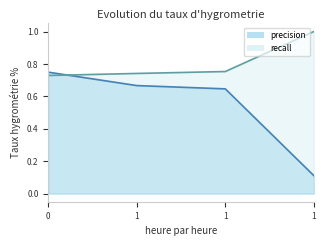

Which series ends up on top after the final intersection of precision and recall?

recall